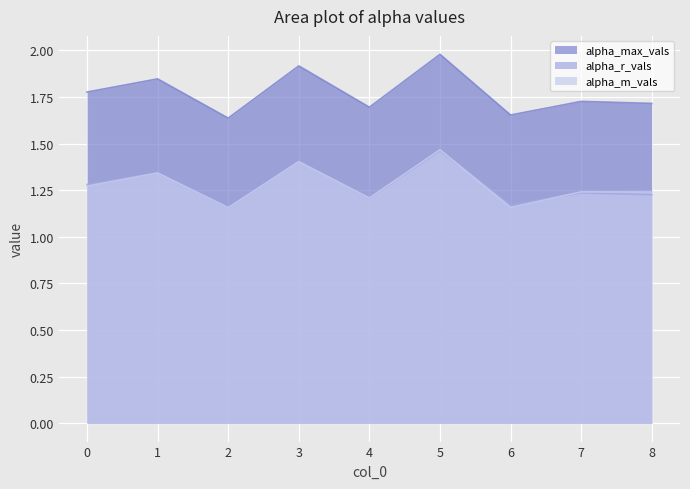

Reading left to right, transcribe all the data shown in this chart.

alpha_max_vals: 0=1.8	1=1.8	2=1.6	3=1.9	4=1.7	5=2.0	6=1.7	7=1.7	8=1.7
alpha_r_vals: 0=1.3	1=1.3	2=1.2	3=1.4	4=1.2	5=1.5	6=1.2	7=1.2	8=1.2
alpha_m_vals: 0=1.3	1=1.3	2=1.2	3=1.4	4=1.2	5=1.5	6=1.2	7=1.2	8=1.2